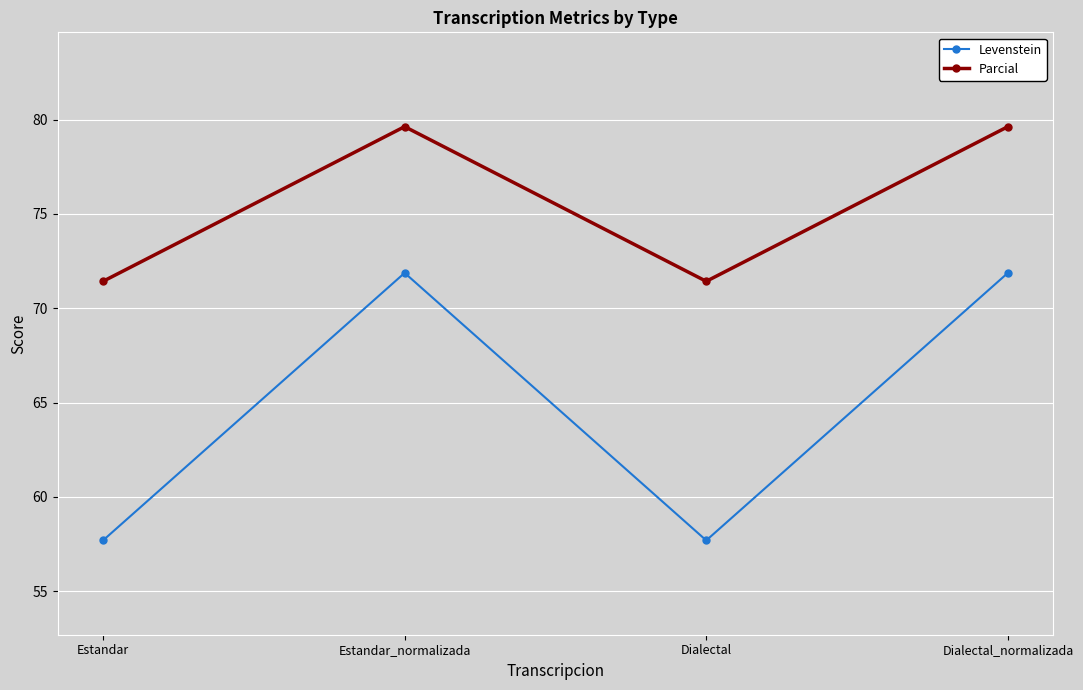

True or false: Parcial has a value of 71.4 at Dialectal.

True